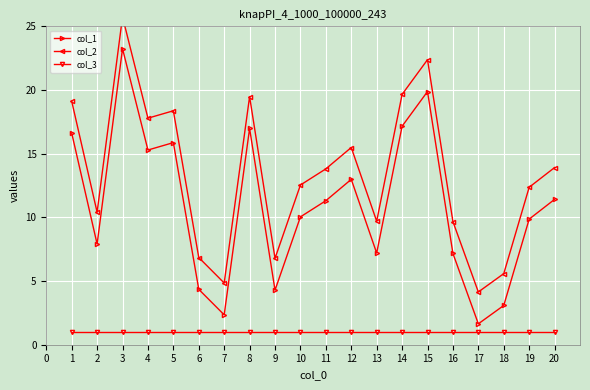

How many series are shown in this chart?

3